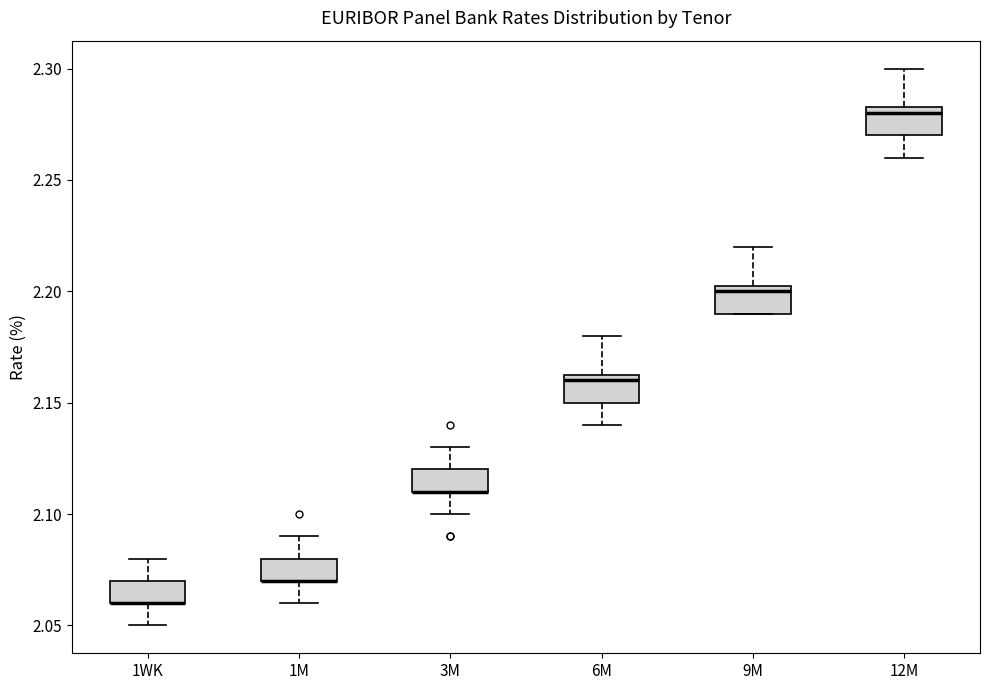

Reading left to right, transcribe this box plot: for each box, give where its median line is, the range the box spans, and where its two whiskers end, as read against the y-axis. The values are not printed on the chart, so give them approximately, as read against the axis.

1WK: median 2.060 (drawn on the box's lower edge), box 2.060 to 2.070, whiskers 2.050 to 2.080
1M: median 2.070 (drawn on the box's lower edge), box 2.070 to 2.080, whiskers 2.060 to 2.090
3M: median 2.110 (drawn on the box's lower edge), box 2.110 to 2.120, whiskers 2.100 to 2.130
6M: median 2.160, box 2.150 to 2.165, whiskers 2.140 to 2.180
9M: median 2.200, box 2.190 to 2.205, whiskers 2.190 to 2.220
12M: median 2.280, box 2.270 to 2.285, whiskers 2.260 to 2.300